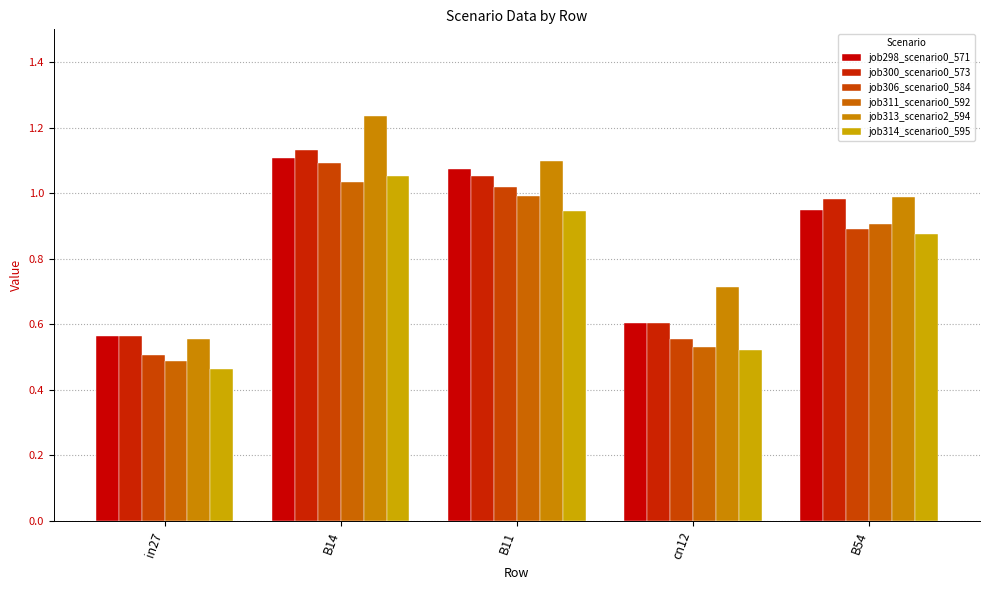

The value of job300_scenario0_573 at B54 is 0.2. True or false?

False